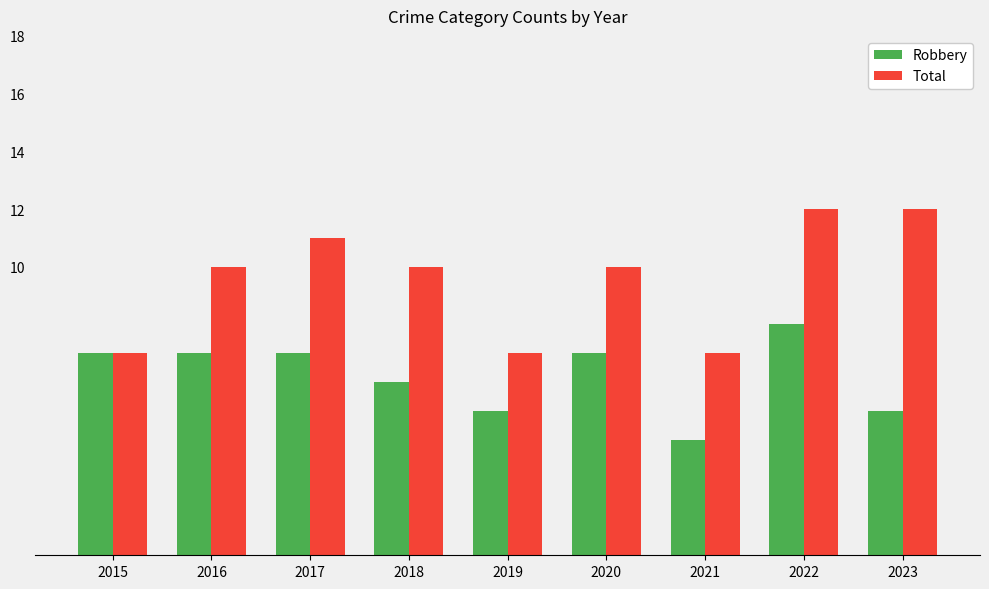

Reading right to left, what are all the values shown in this chart?

Robbery: 5	8	4	7	5	6	7	7	7
Total: 12	12	7	10	7	10	11	10	7